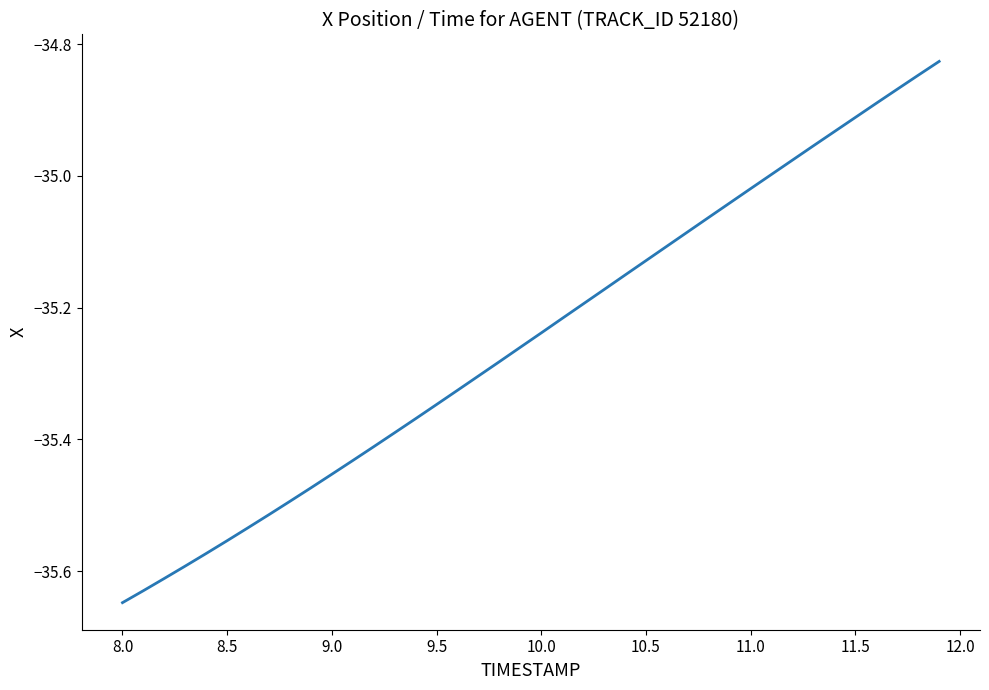

What is the difference between the maximum and minimum values?

0.8